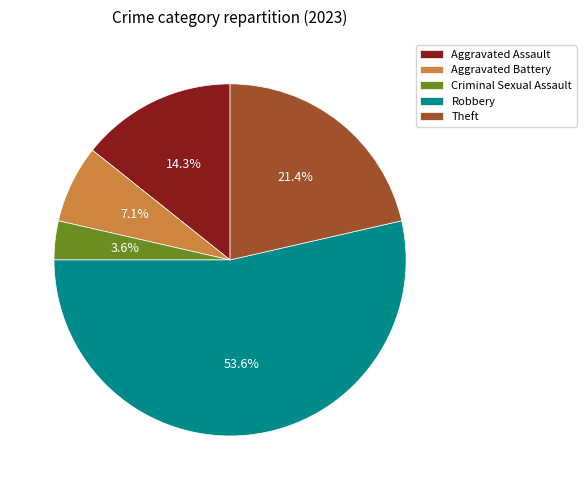

What is the ratio of the value at Aggravated Battery to the value at Aggravated Assault?

0.5